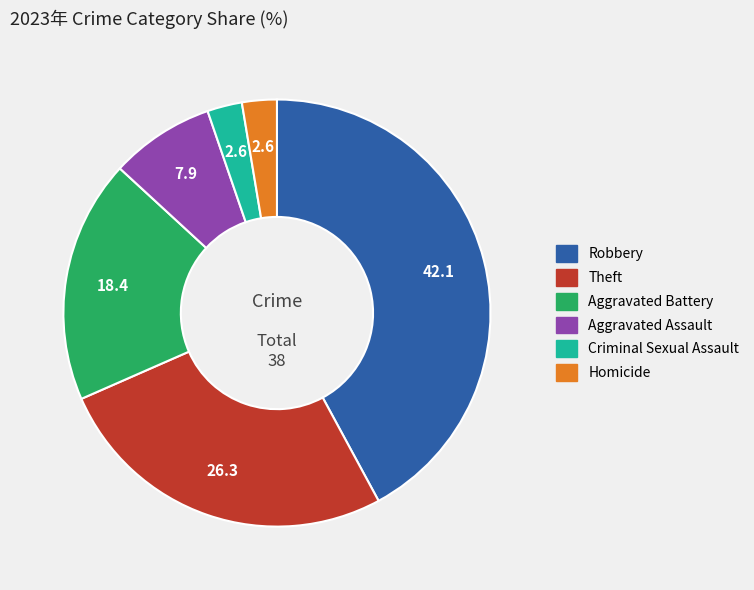

How many segments does this pie chart have?

6